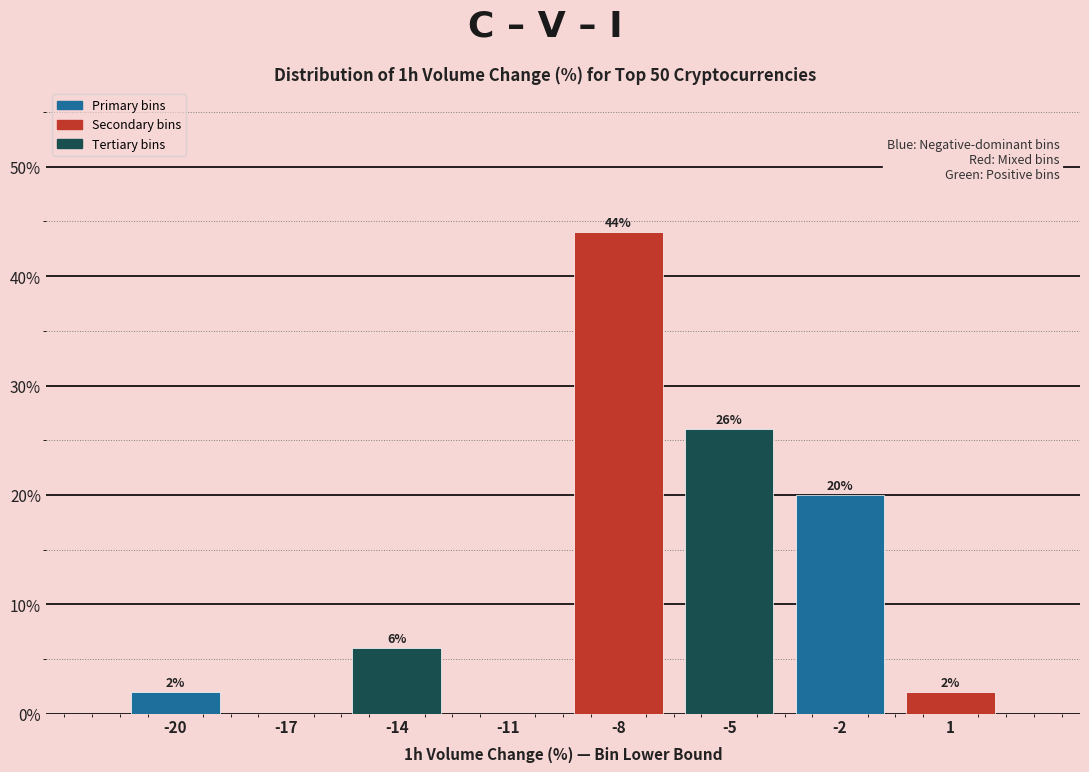

Reading right to left, what are all the values shown in this chart?

1=2	-2=20	-5=26	-8=44	-11=0	-14=6	-17=0	-20=2